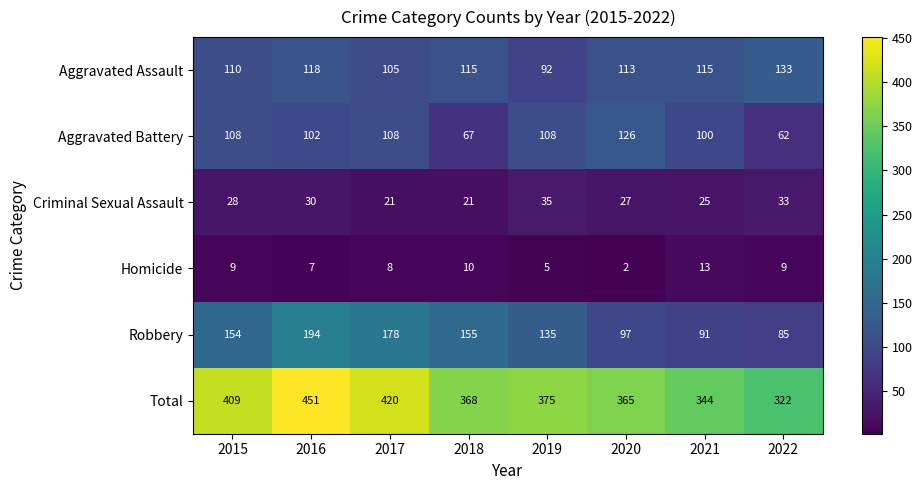

Rank the series by their maximum value, from highest to lowest.

Total, Robbery, Aggravated Assault, Aggravated Battery, Criminal Sexual Assault, Homicide